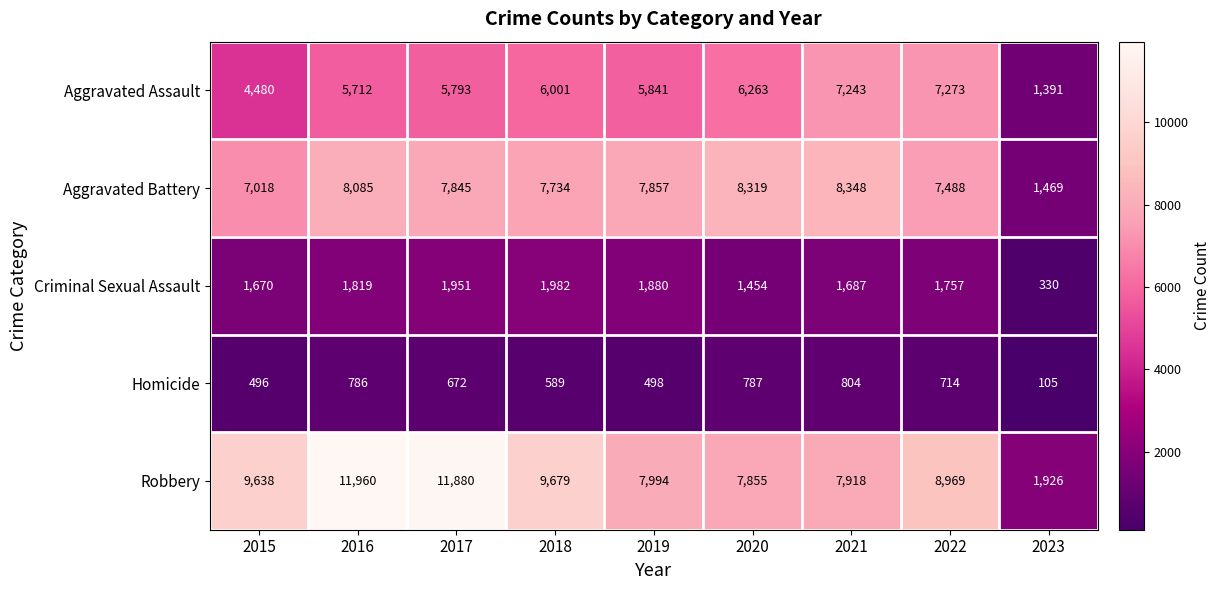

At how many categories does at least one series exceed 4363?

8